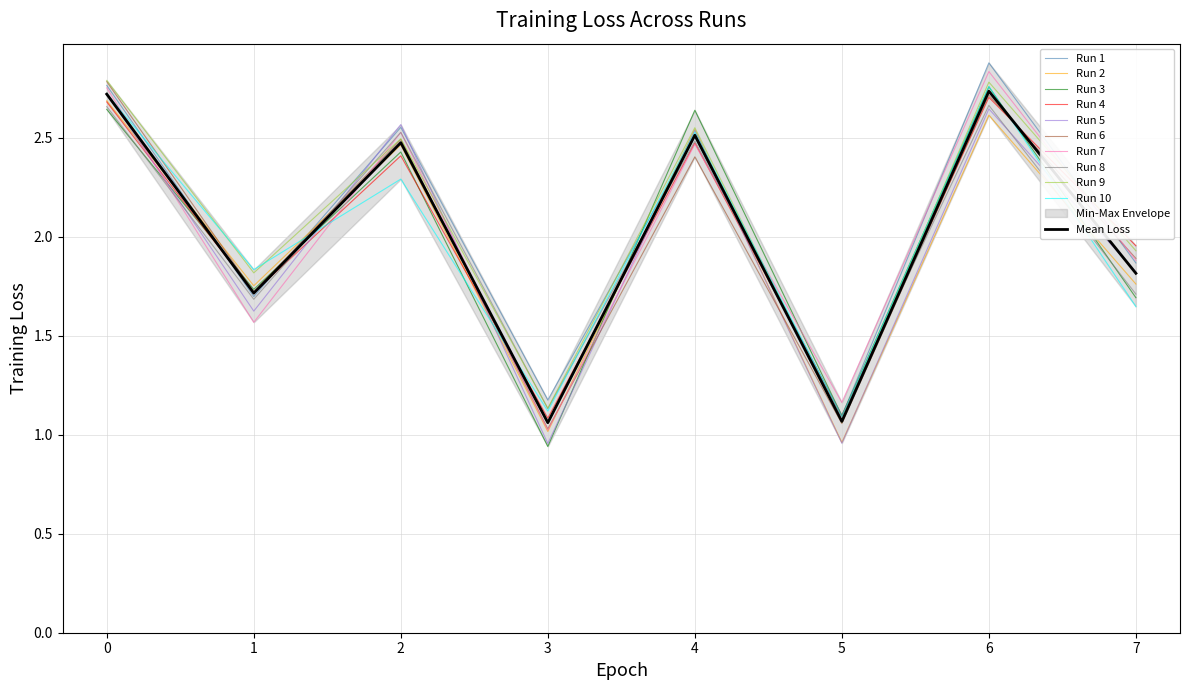

Reading left to right, list all the values displayed in this chart.

2.7	1.7	2.5	1.1	2.5	1.1	2.7	1.8